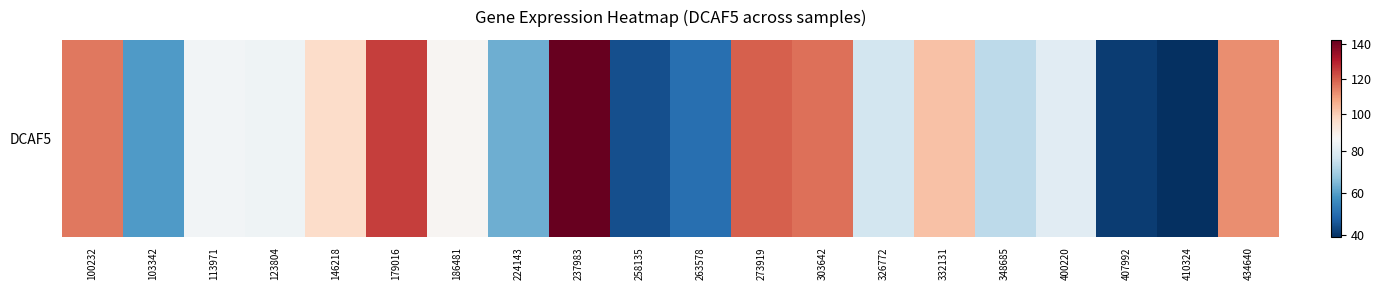

True or false: the data shows 31.2 at 400220.

False